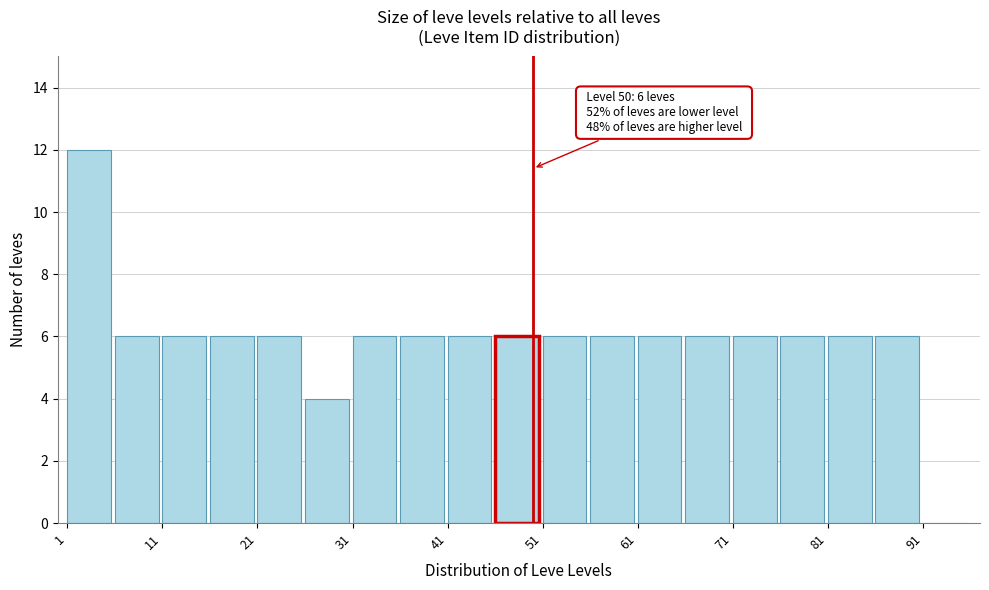

Which range on the x-axis has the tallest bar?

1 to 6